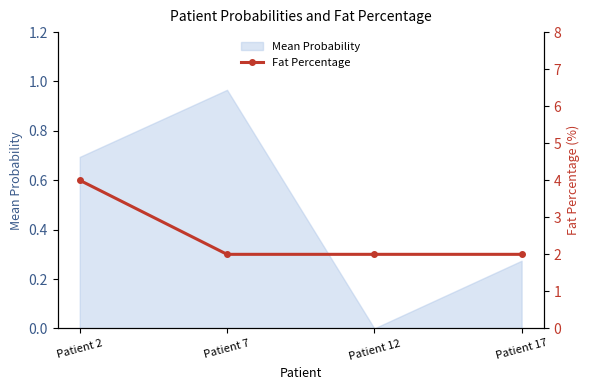

Which category has the lowest value in the Mean Probability series?

Patient 12